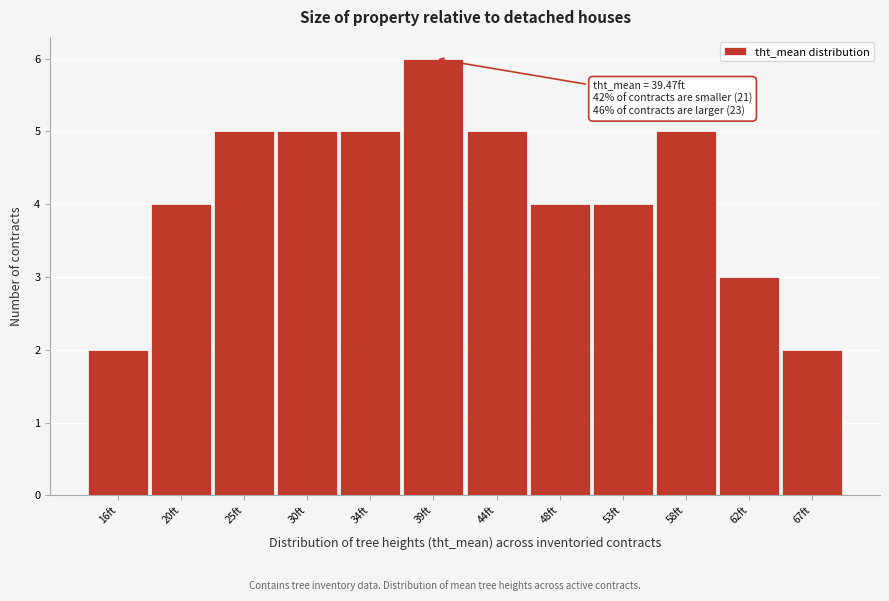

Reading right to left, list all the values displayed in this chart.

2	3	5	4	4	5	6	5	5	5	4	2